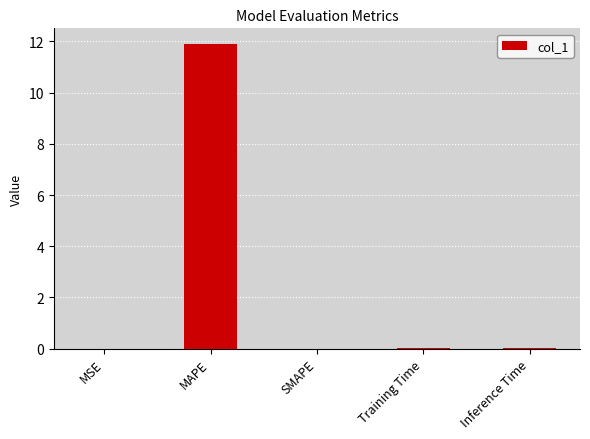

Are the bars horizontal?

No